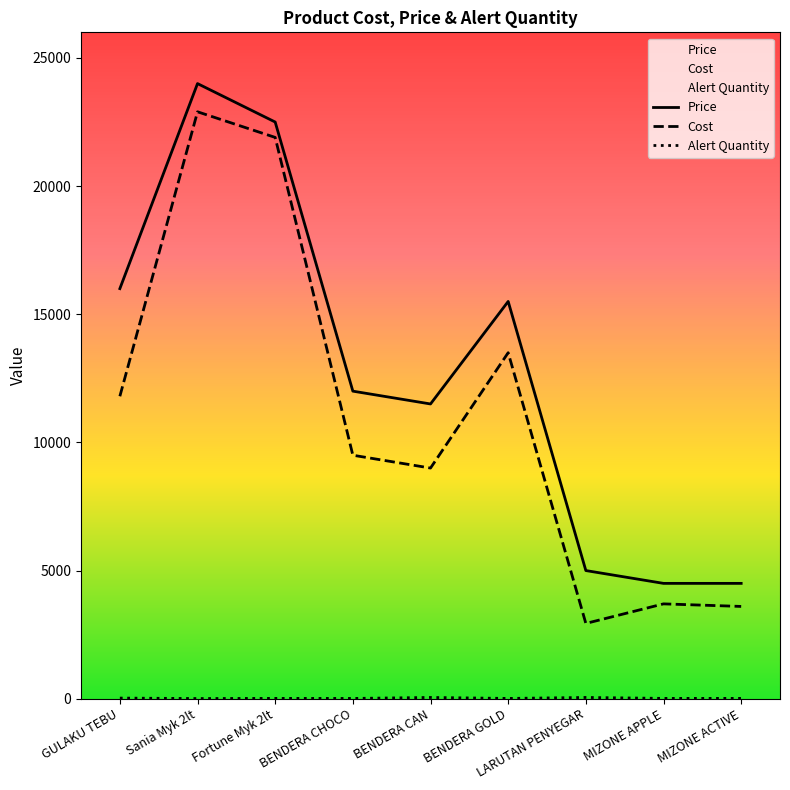

How many categories are shown in the chart?

9